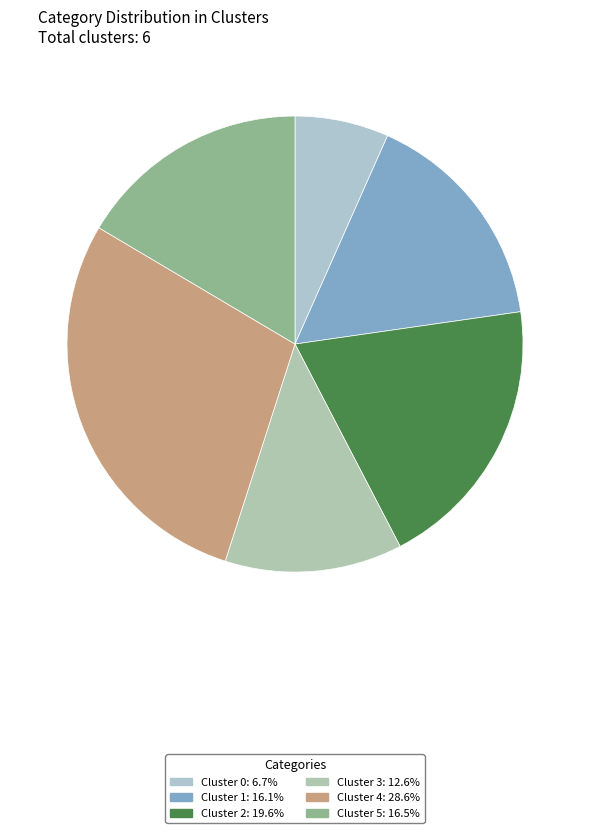

How many segments does this pie chart have?

6